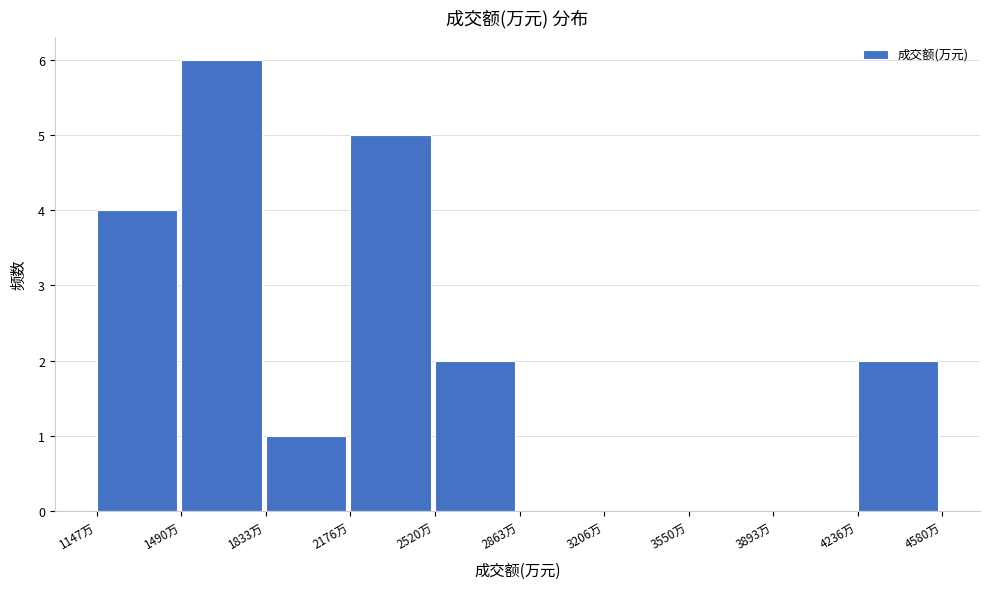

How tall is the bar that spans 2500 to 2850 on the x-axis? Neither the bar edges nor the heights are printed on the chart, so give them approximately, as read against the axes.

2